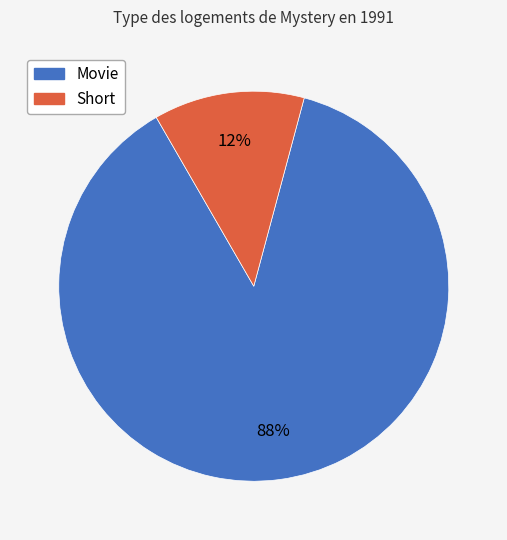

The Movie slice represents 73% of the pie. True or false?

False